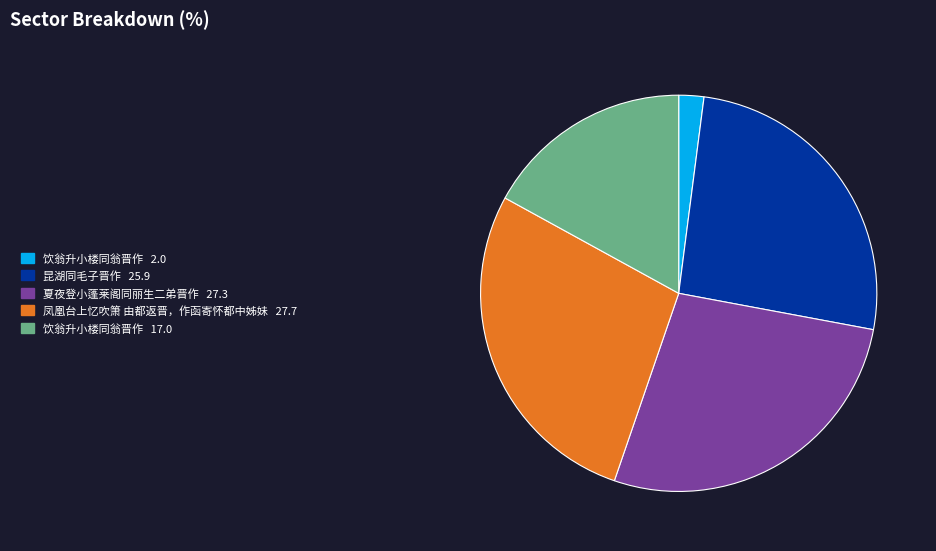

Is there any slice that represents more than half of the pie?

No